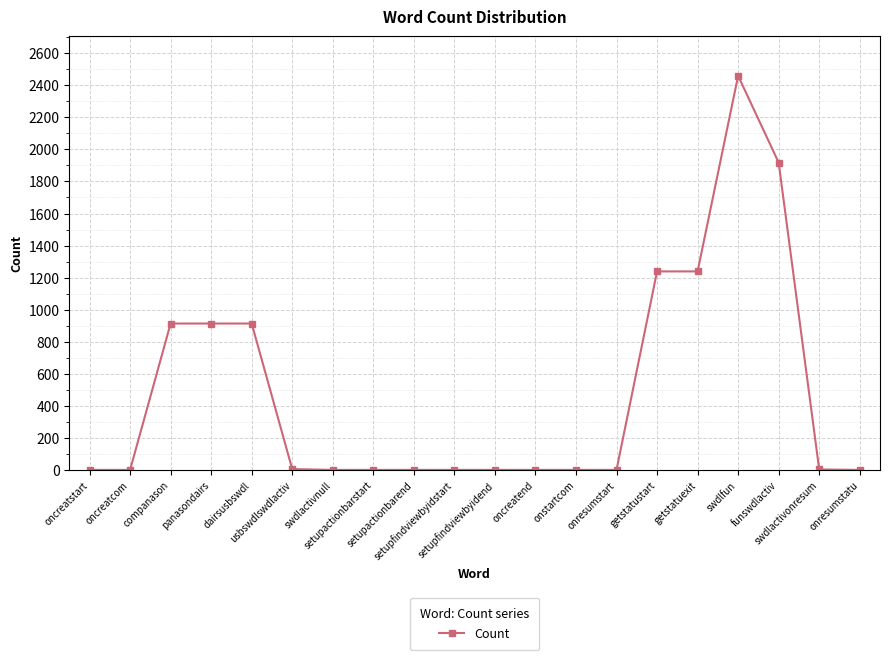

Between swdlfun and funswdlactiv, which is larger?

swdlfun